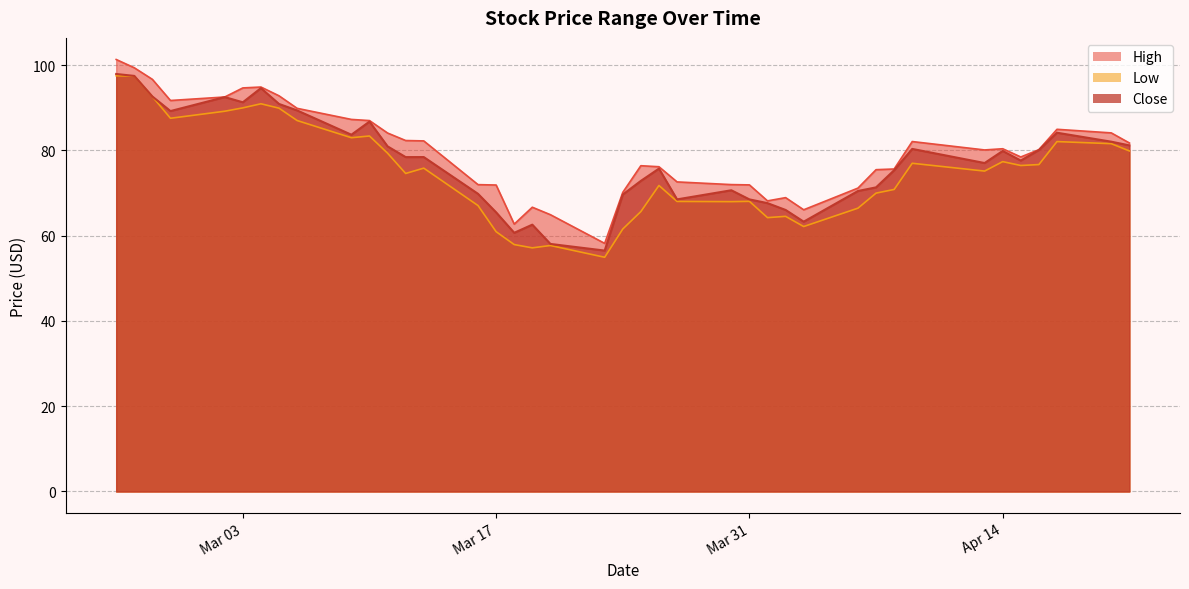

At how many categories does at least one series exceed 81?

18